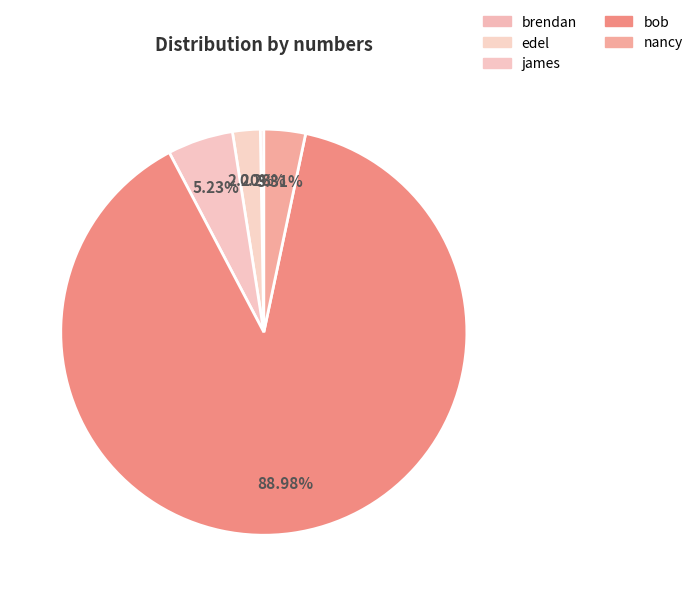

What is the largest slice in the pie chart?

bob